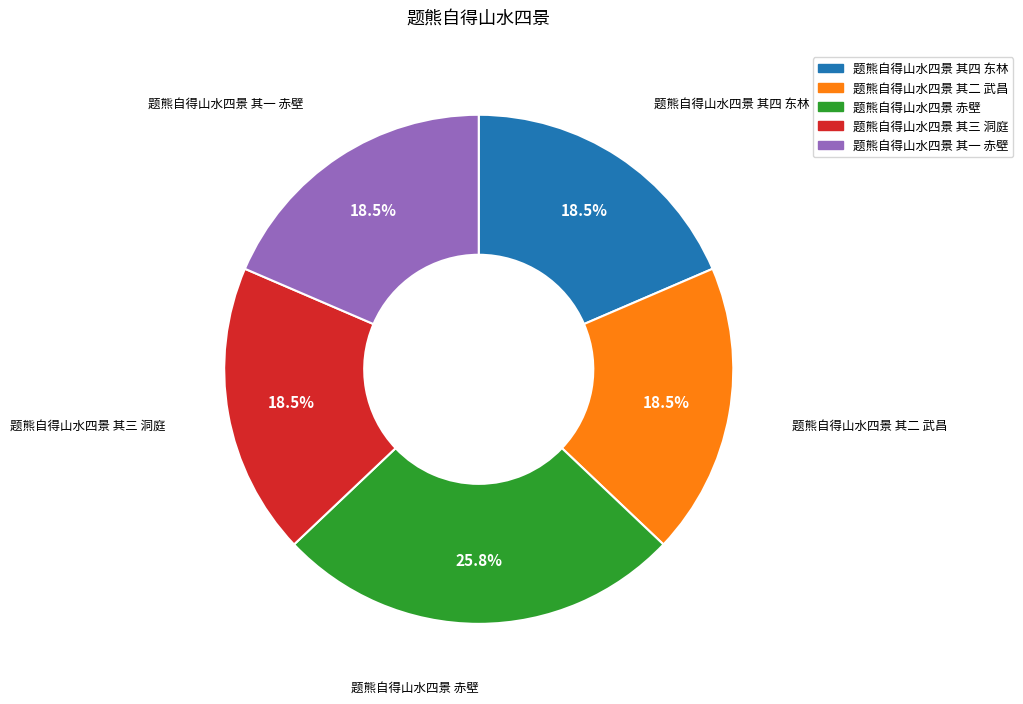

Combined, what portion of the pie is 题熊自得山水四景 其三 洞庭 and 题熊自得山水四景 其二 武昌?

37.1%